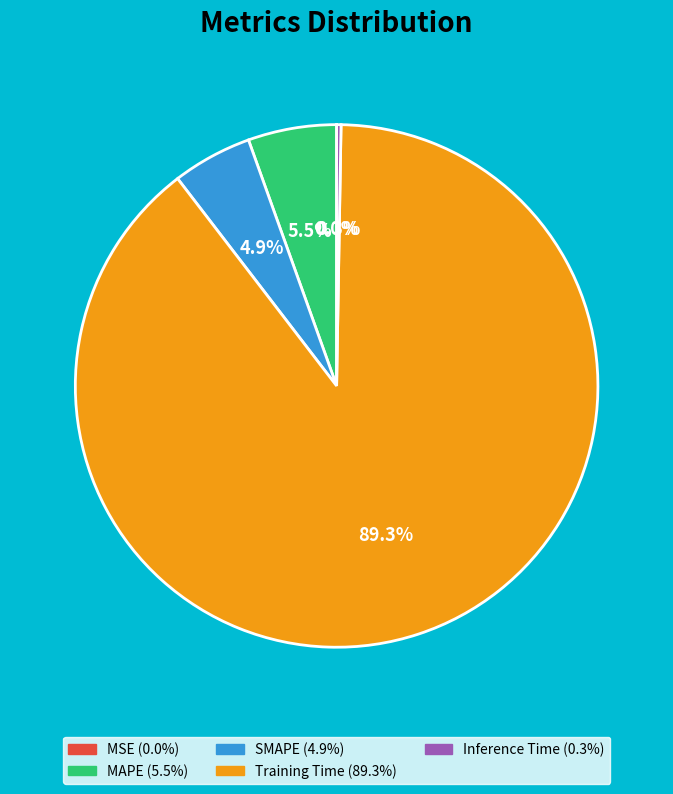

Does any single category account for the majority?

Yes